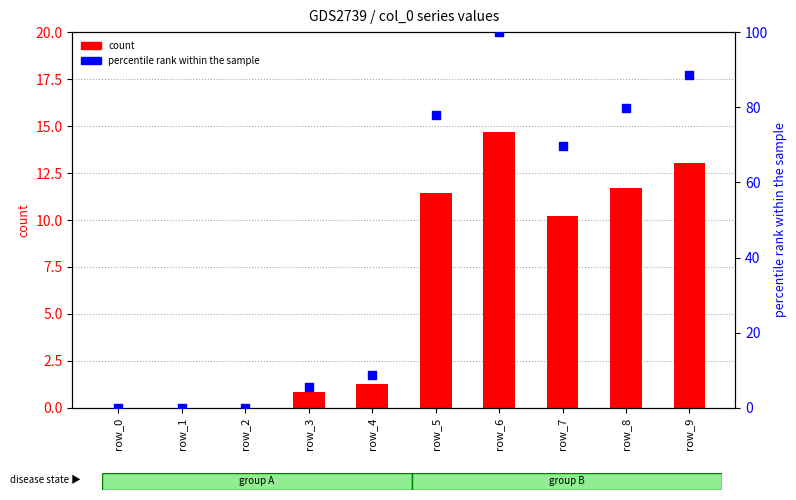

What are all the series names shown in the legend?

count, percentile rank within the sample